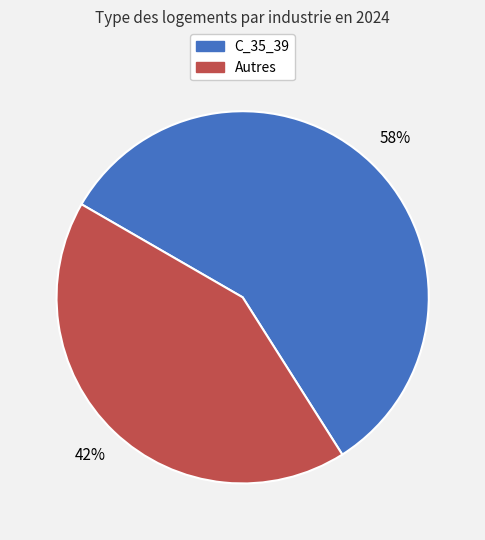

Is there a majority slice in this chart?

Yes